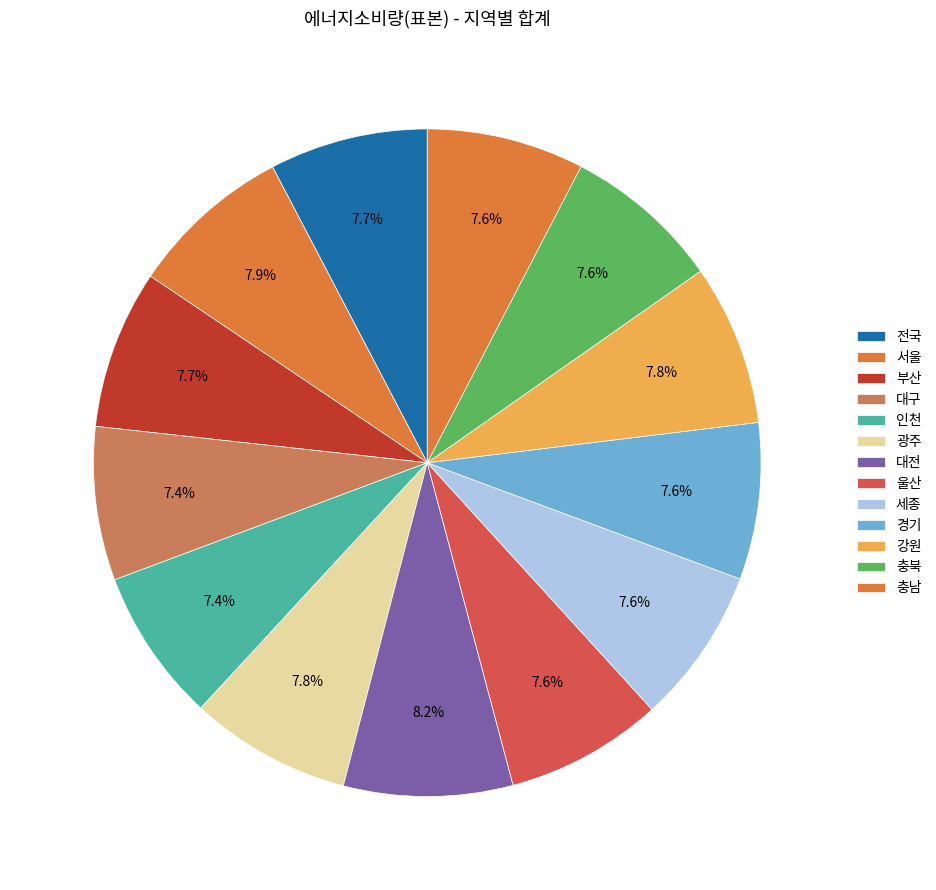

Rank the categories by value from highest to lowest.

대전, 서울, 광주, 강원, 부산, 전국, 충북, 충남, 울산, 경기, 세종, 대구, 인천